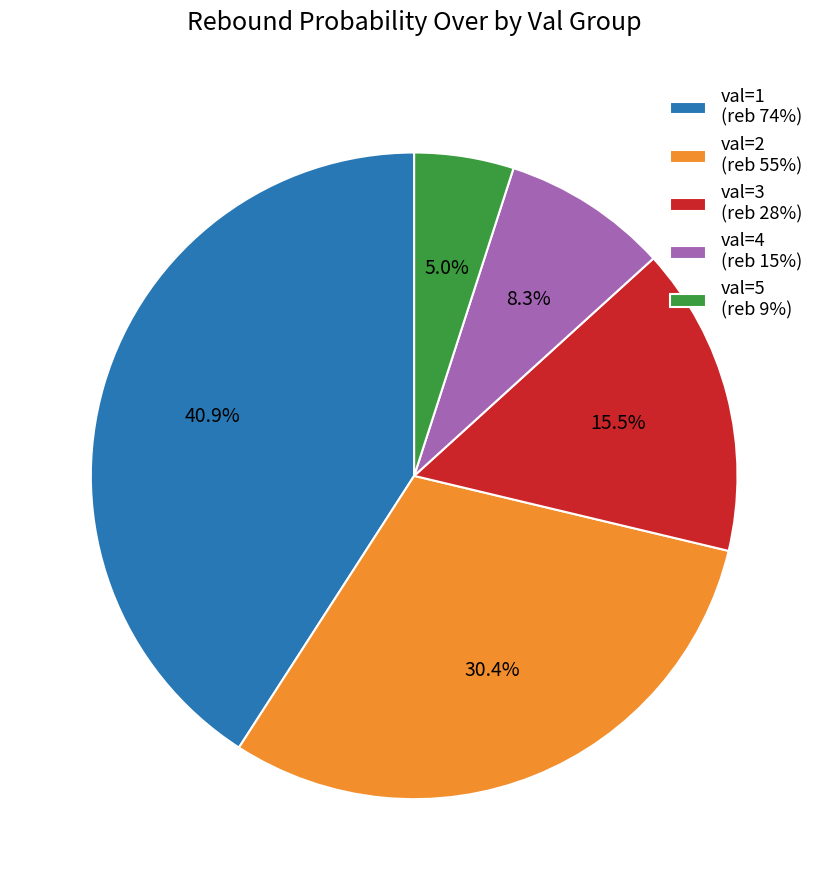

Between val=3 (reb 28%) and val=1 (reb 74%), which is larger?

val=1 (reb 74%)